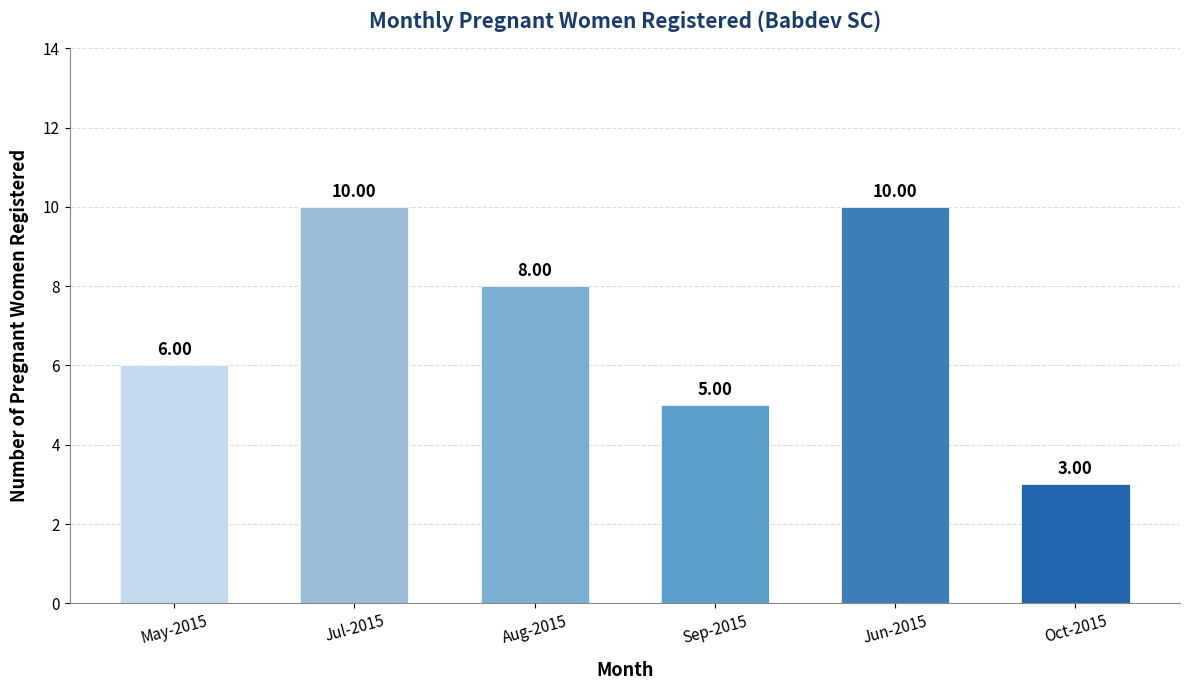

How many data points are less than 8?

3